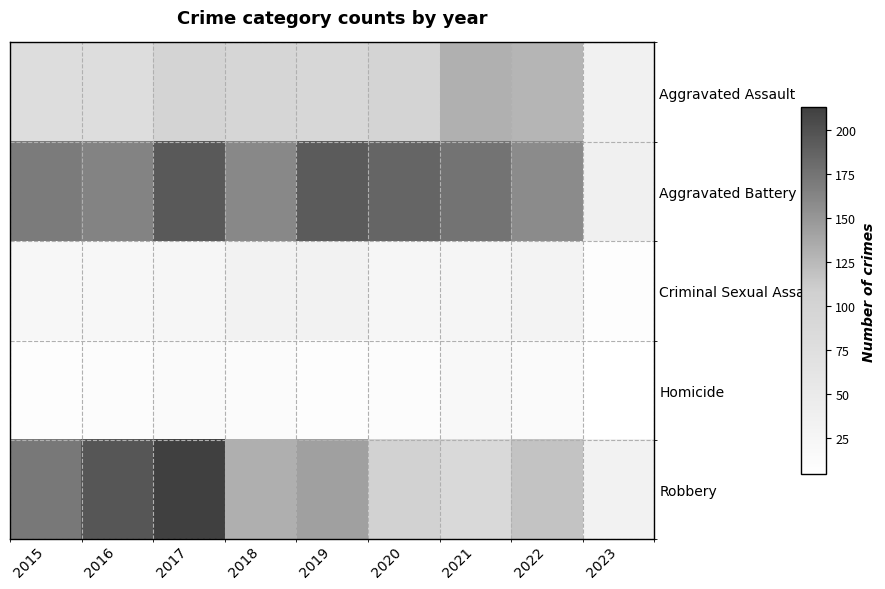

Rank the series by their maximum value, from lowest to highest.

Homicide, Criminal Sexual Assault, Aggravated Assault, Aggravated Battery, Robbery